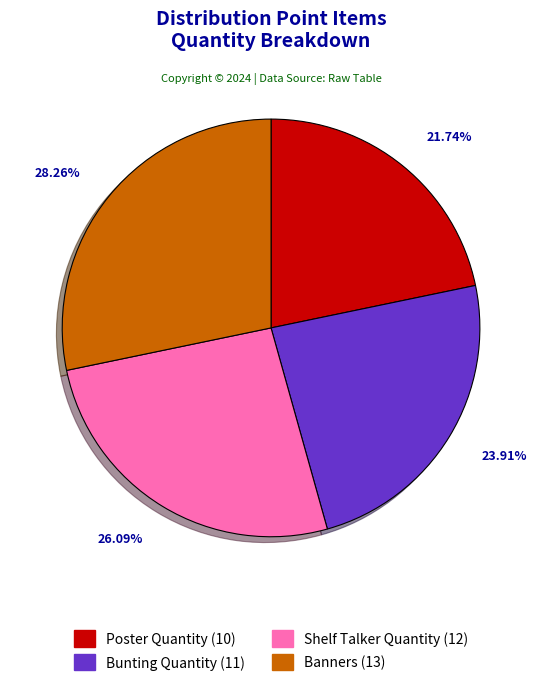

What percentage is NOT represented by Banners?

71.7%